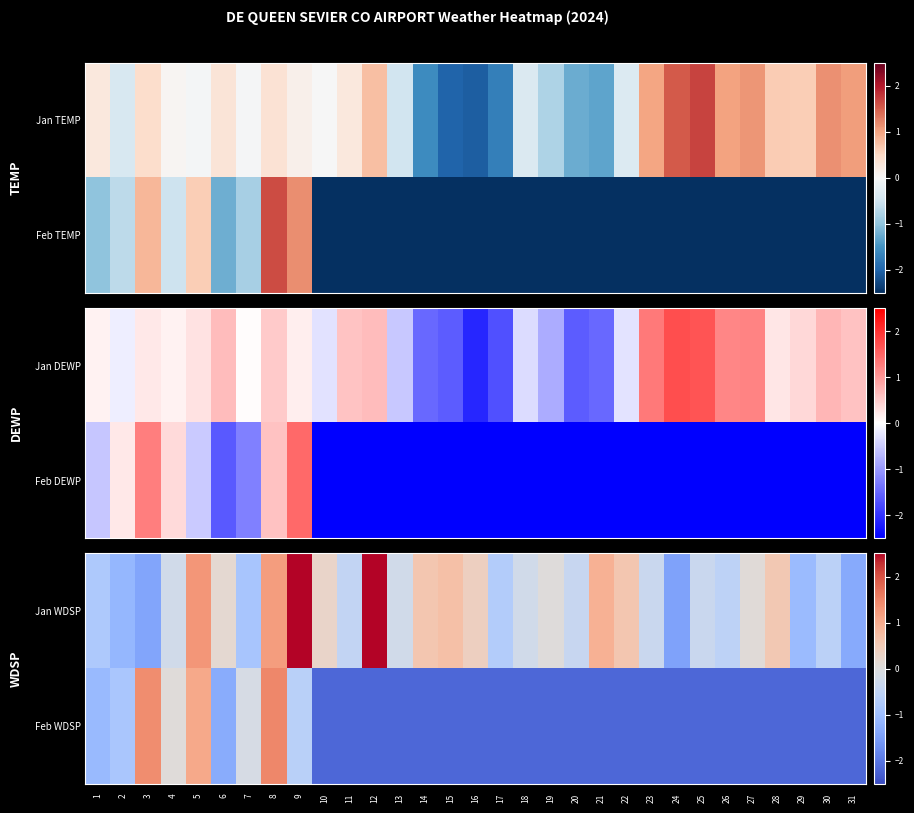

Where does the Feb WDSP series first go above -2?

1